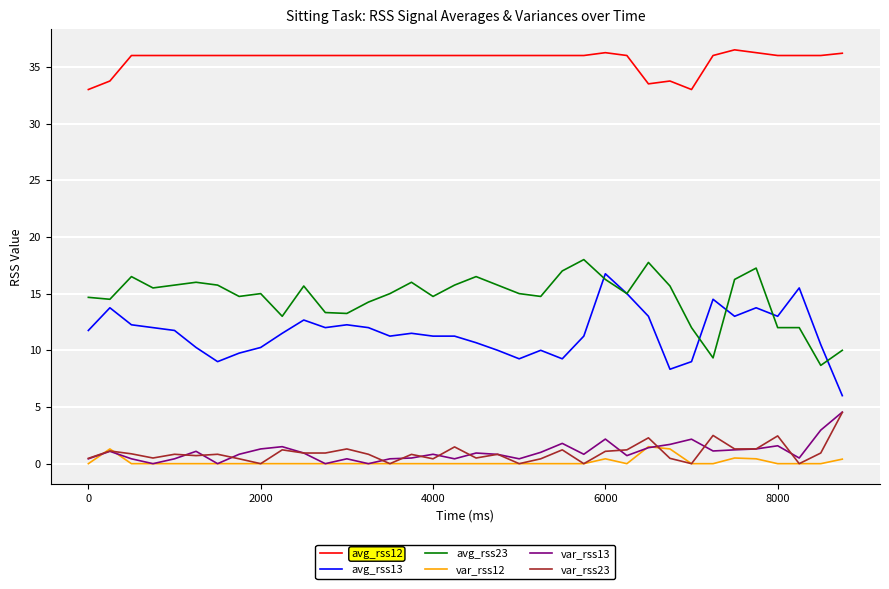

Is this an area chart (filled region under the line)?

No